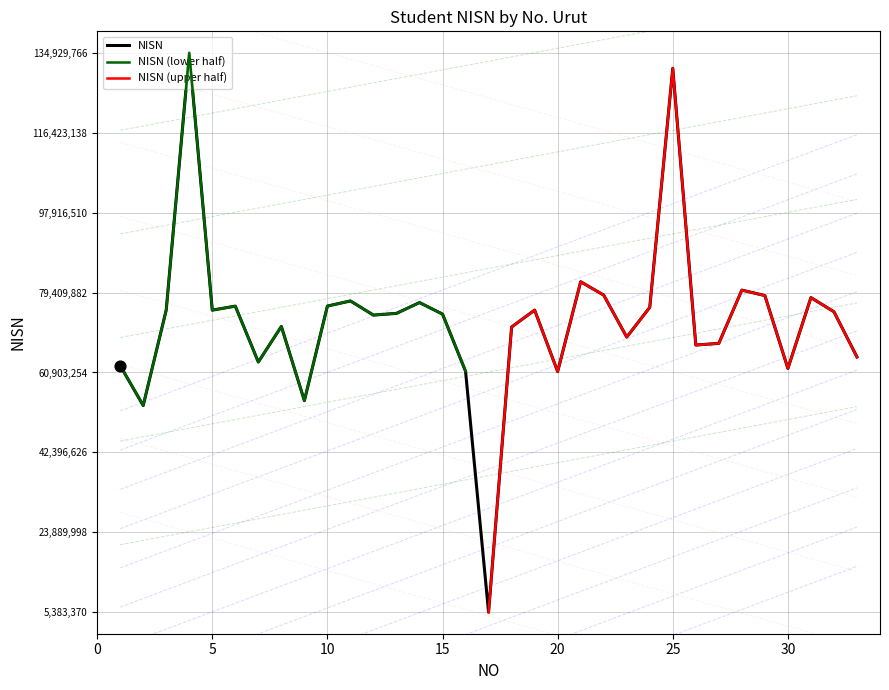

Which has a higher value, 15 or 19?

19